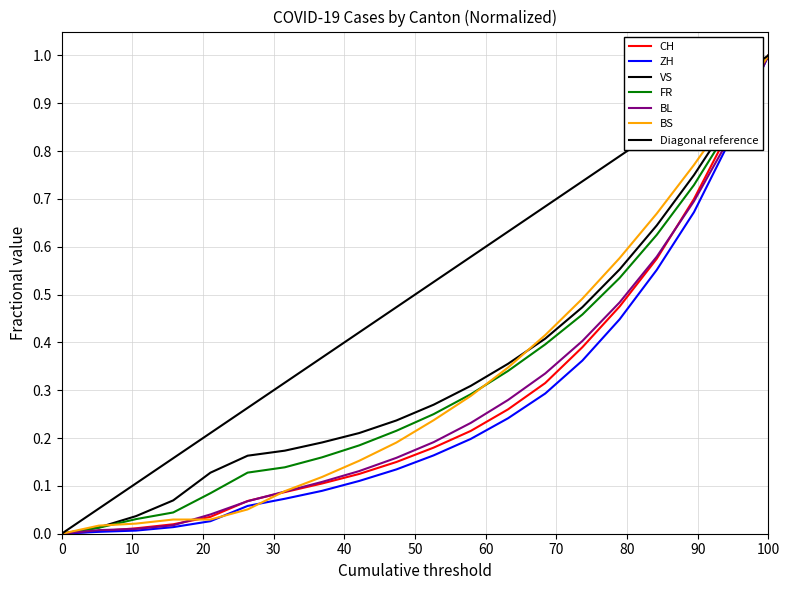

Reading left to right, list all the values displayed in this chart.

CH: 0.0	0.0	0.0	0.0	0.0	0.1	0.1	0.1	0.1	0.1	0.2	0.2	0.3	0.3	0.4	0.5	0.6	0.7	0.8	1.0
ZH: 0.0	0.0	0.0	0.0	0.0	0.1	0.1	0.1	0.1	0.1	0.2	0.2	0.2	0.3	0.4	0.4	0.6	0.7	0.8	1.0
VS: 0.0	0.0	0.0	0.1	0.1	0.2	0.2	0.2	0.2	0.2	0.3	0.3	0.4	0.4	0.5	0.6	0.6	0.8	0.9	1.0
FR: 0.0	0.0	0.0	0.0	0.1	0.1	0.1	0.2	0.2	0.2	0.2	0.3	0.3	0.4	0.5	0.5	0.6	0.7	0.9	1.0
BL: 0.0	0.0	0.0	0.0	0.0	0.1	0.1	0.1	0.1	0.2	0.2	0.2	0.3	0.3	0.4	0.5	0.6	0.7	0.8	1.0
BS: 0.0	0.0	0.0	0.0	0.0	0.1	0.1	0.1	0.2	0.2	0.2	0.3	0.3	0.4	0.5	0.6	0.7	0.8	0.9	1.0